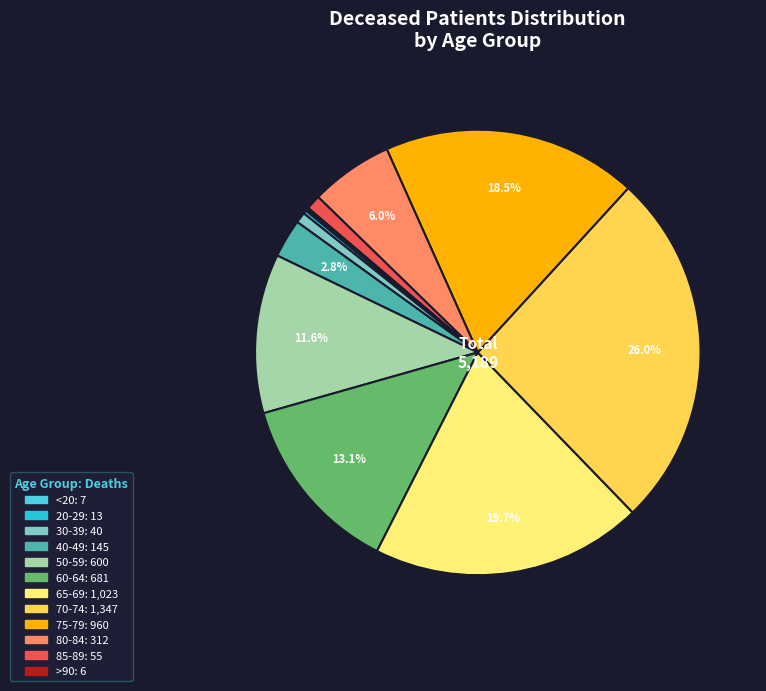

Is there a majority slice in this chart?

No